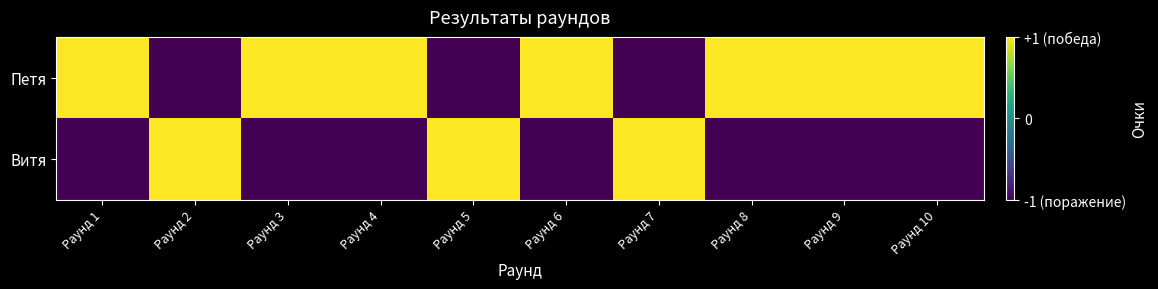

List the series in order of their peak value, lowest first.

Петя, Витя